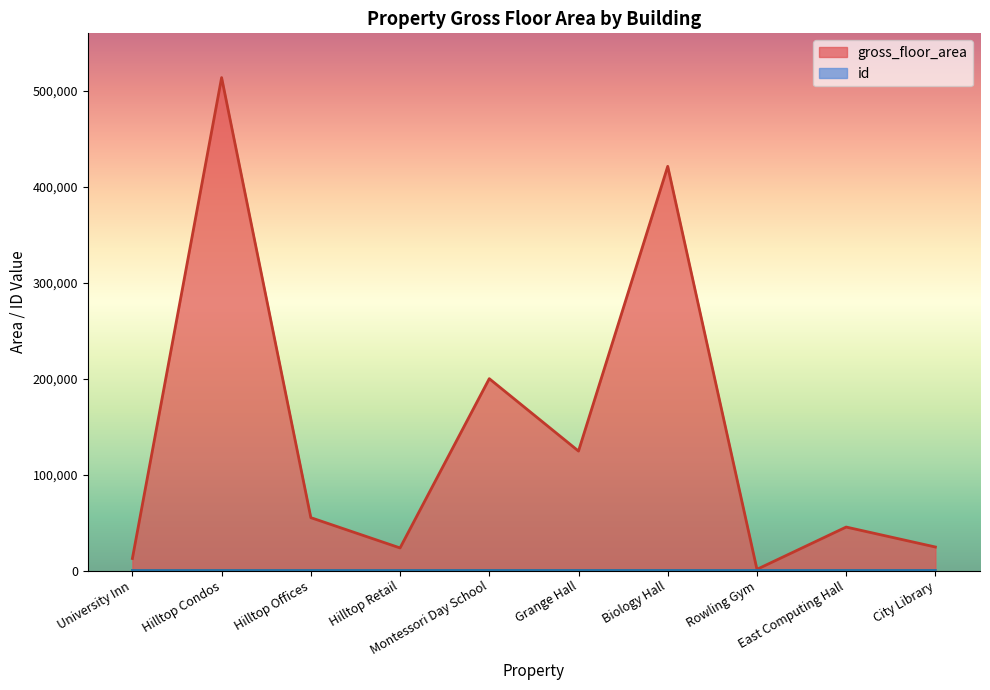

How many data points in id are above 61?

4